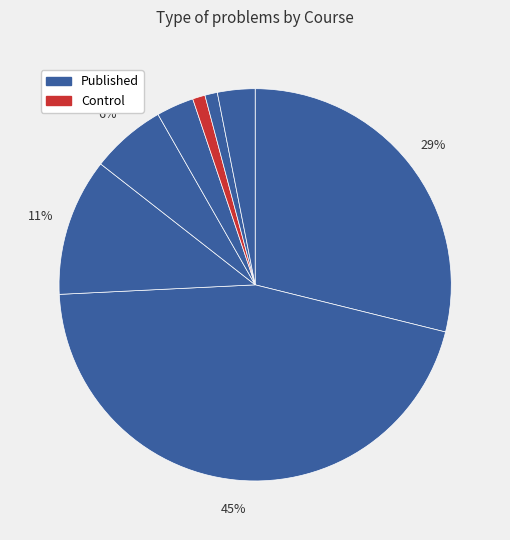

How many slices are in this pie chart?

8